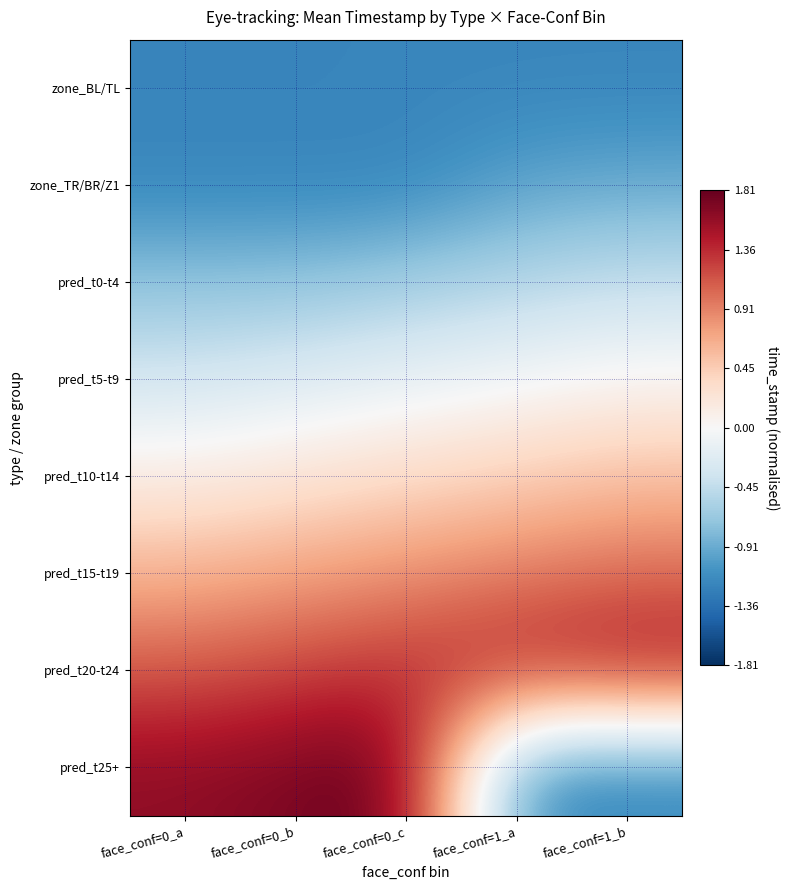

At face_conf=0_b, list the series in order from smallest to largest.

zone_BL/TL, zone_TR/BR/Z1, pred_t0-t4, pred_t5-t9, pred_t10-t14, pred_t15-t19, pred_t20-t24, pred_t25+